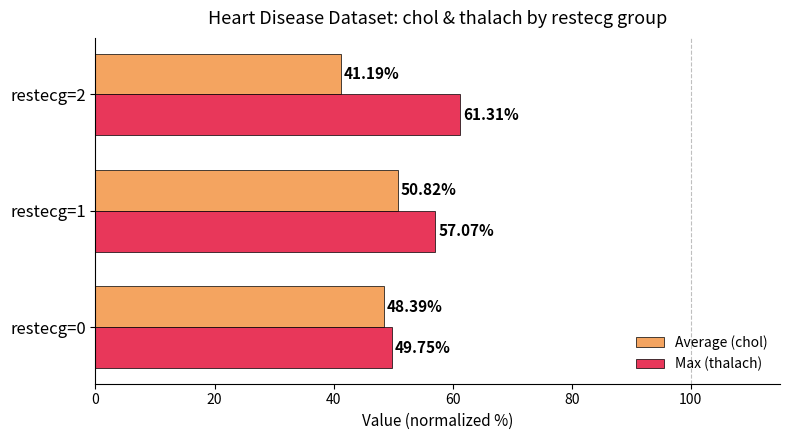

Rank the series at restecg=1 from lowest to highest value.

Average (chol), Max (thalach)